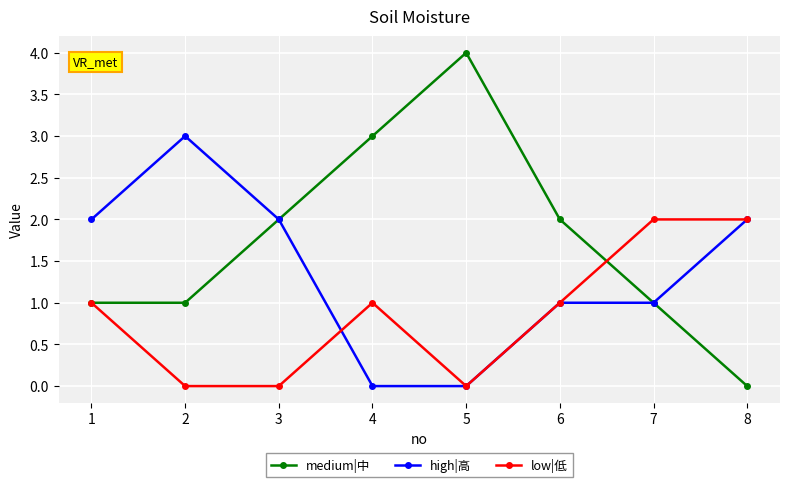

Reading right to left, what are all the values shown in this chart?

medium|中: 8=0	7=1	6=2	5=4	4=3	3=2	2=1	1=1
high|高: 8=2	7=1	6=1	5=0	4=0	3=2	2=3	1=2
low|低: 8=2	7=2	6=1	5=0	4=1	3=0	2=0	1=1